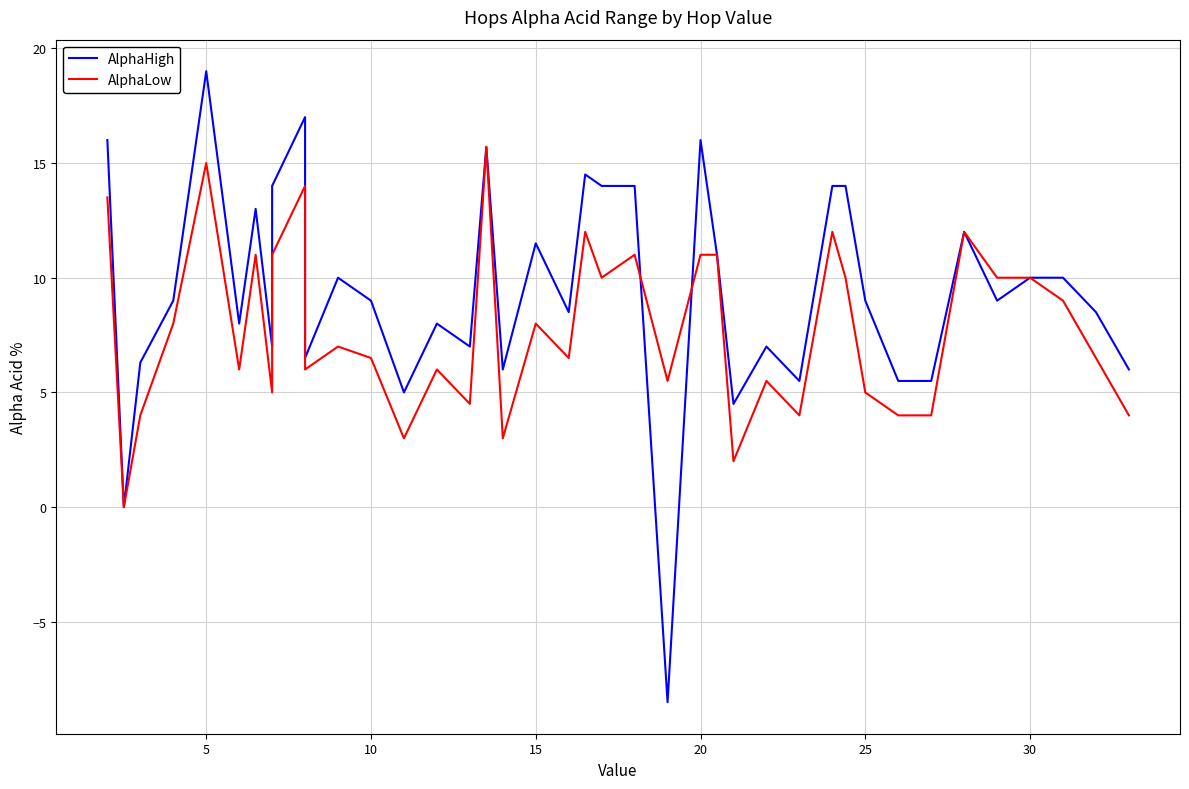

List the series in order of their overall mean, lowest first.

AlphaLow, AlphaHigh